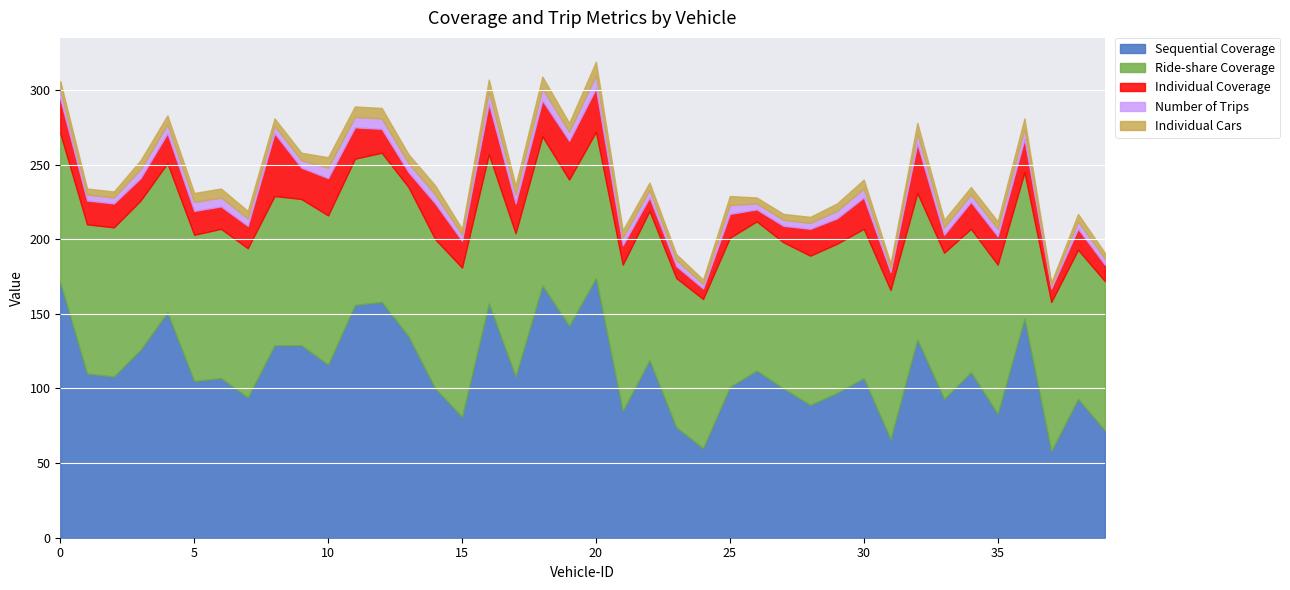

Rank the series at 26 from lowest to highest value.

Number of Trips, Individual Cars, Individual Coverage, Ride-share Coverage, Sequential Coverage